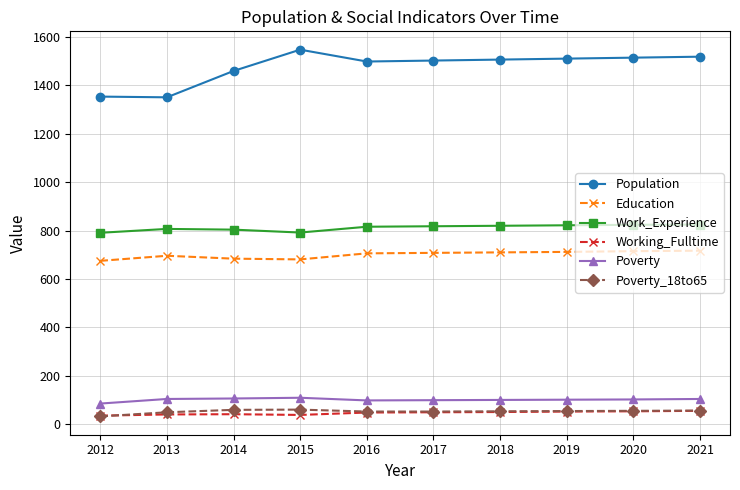

True or false: Work_Experience and Education intersect in this chart.

False